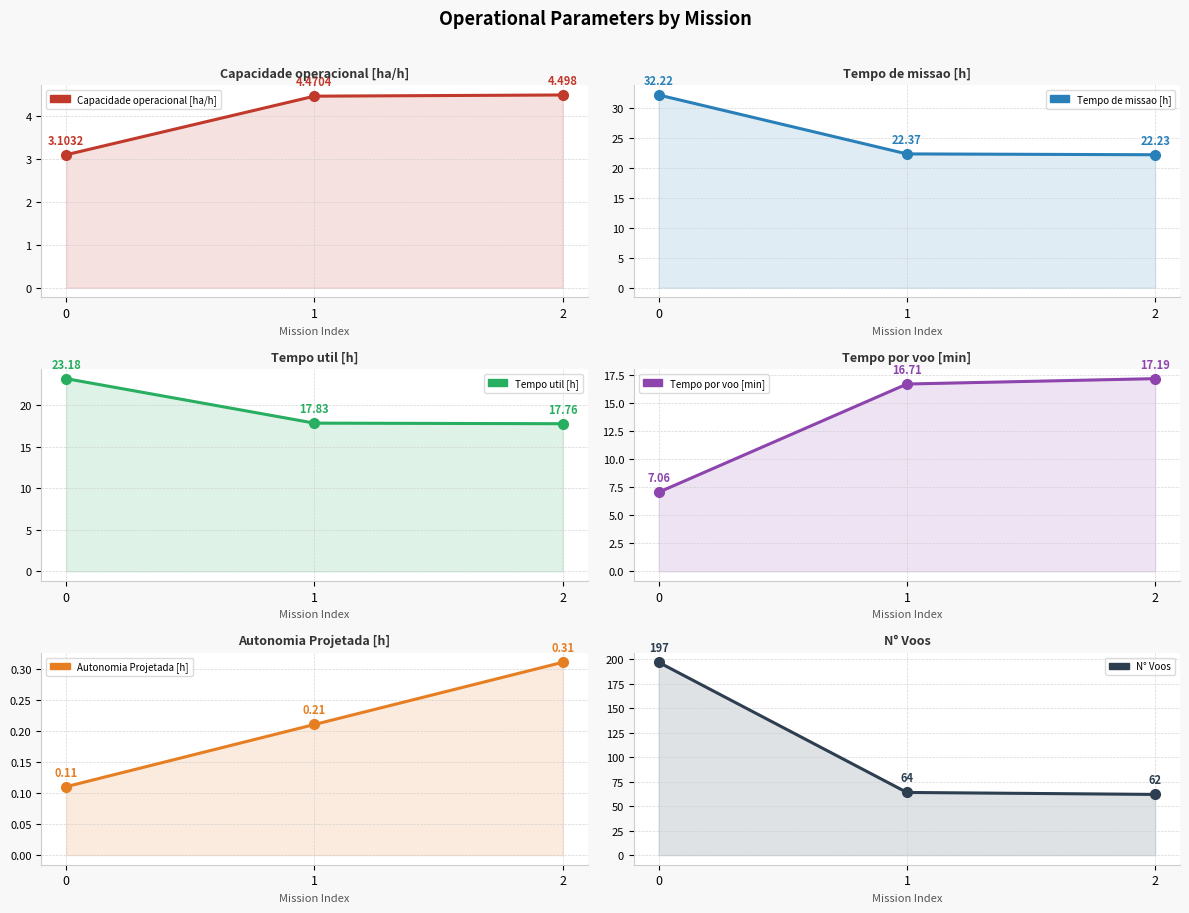

How many series are shown in this chart?

6